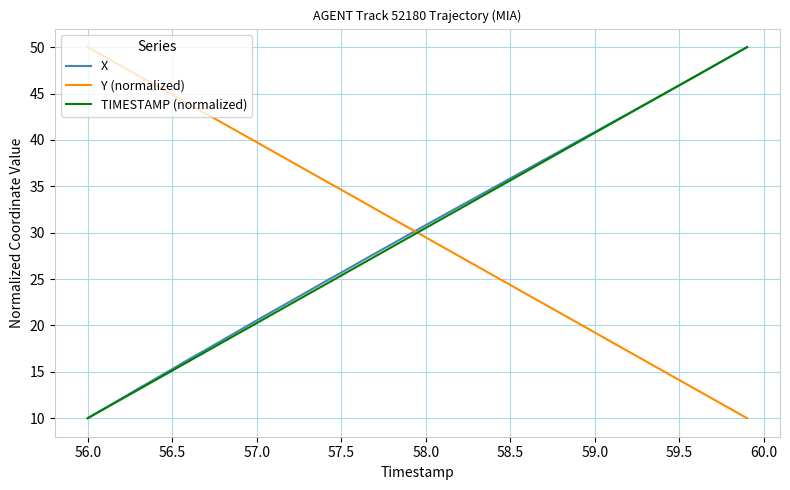

What is the greatest value displayed?

50.0